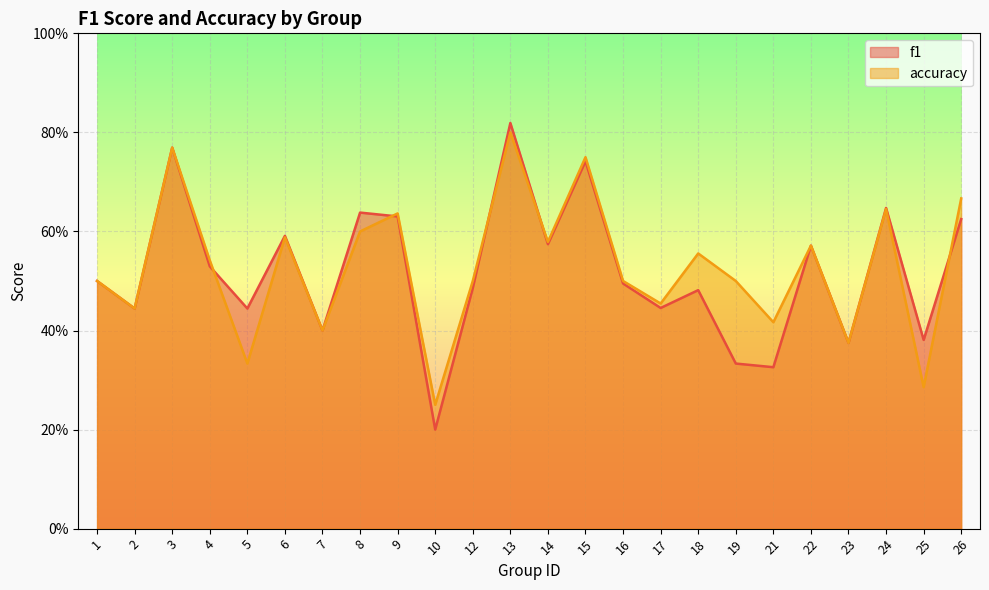

How many times do f1 and accuracy cross each other?

5